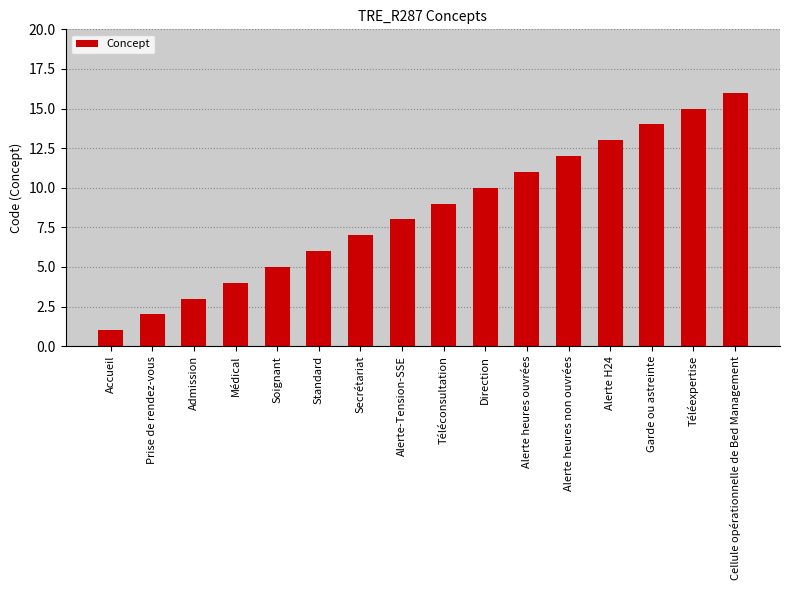

The chart shows a value of 8 at Téléexpertise. True or false?

False